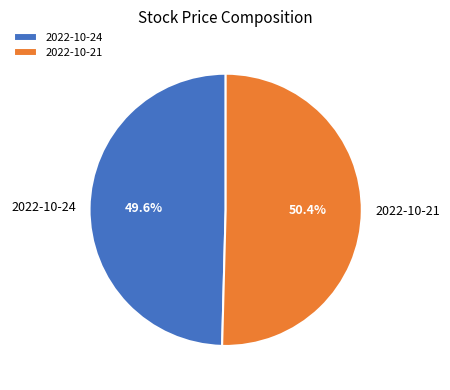

What percentage is NOT represented by 2022-10-21?

49.6%